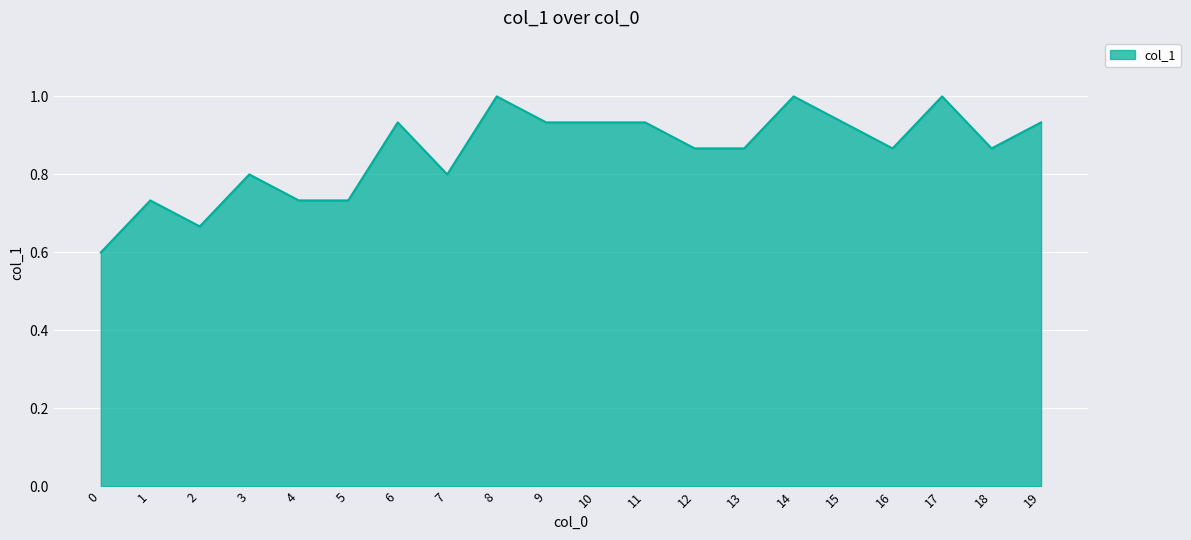

What is the difference between the values at 2 and 10?

0.3